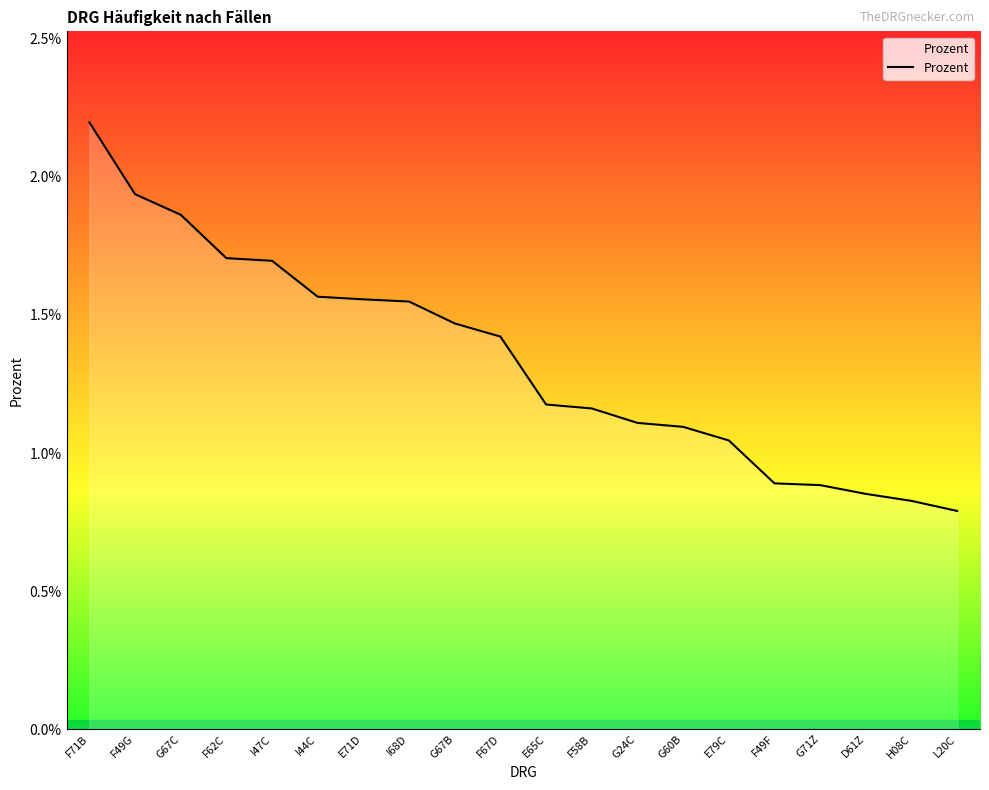

What position from the left is G67C?

3